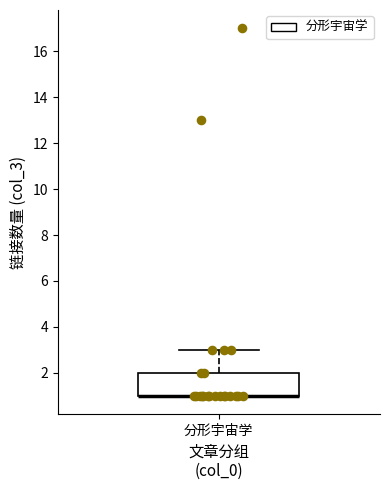

Read this box plot against the y-axis: the position of the median line, the range covered by the box, and the ends of both whiskers. The values are not printed on the chart, so give them approximately, as read against the axis.

median 1 (drawn on the box's lower edge), box 1 to 2, whiskers 1 to 3